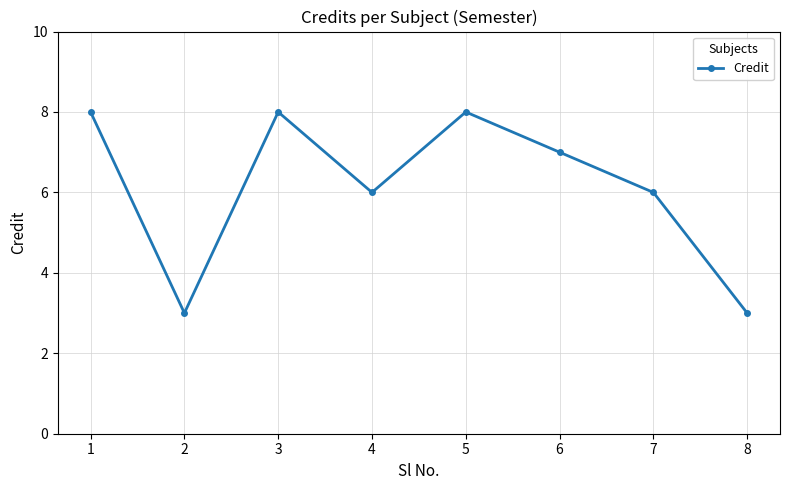

What is the maximum value shown in the chart?

8